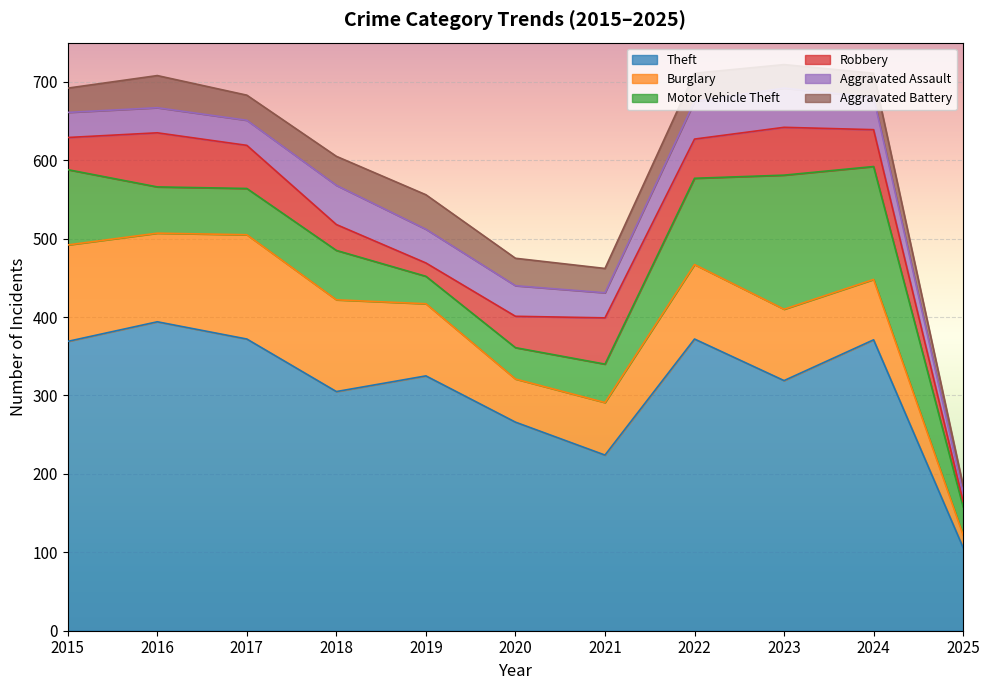

What is the approximate value of Theft at 2015?

369